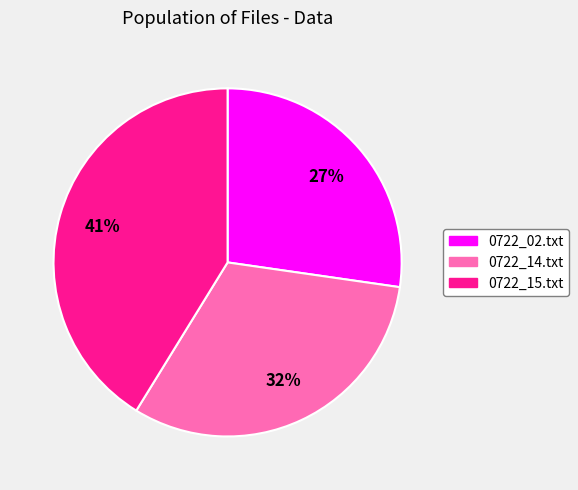

Which category has the biggest portion of the pie?

0722_15.txt